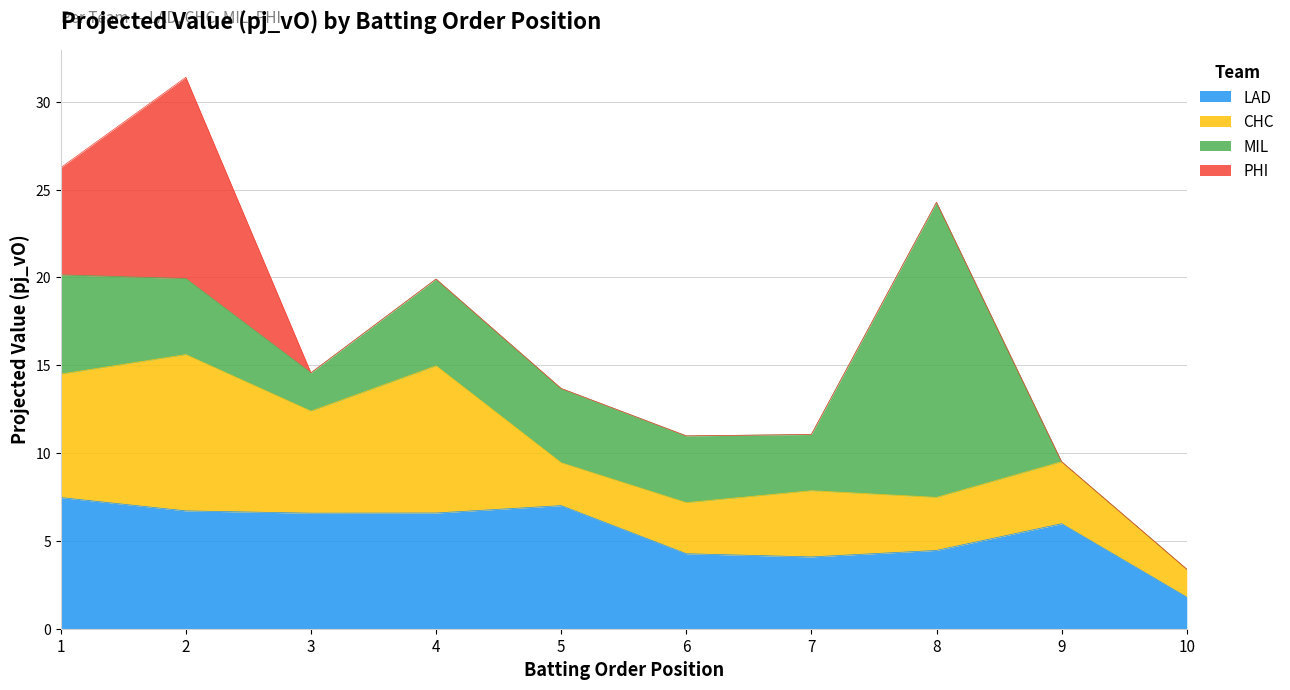

What is the value of the LAD point at the 2nd from the left?

6.7